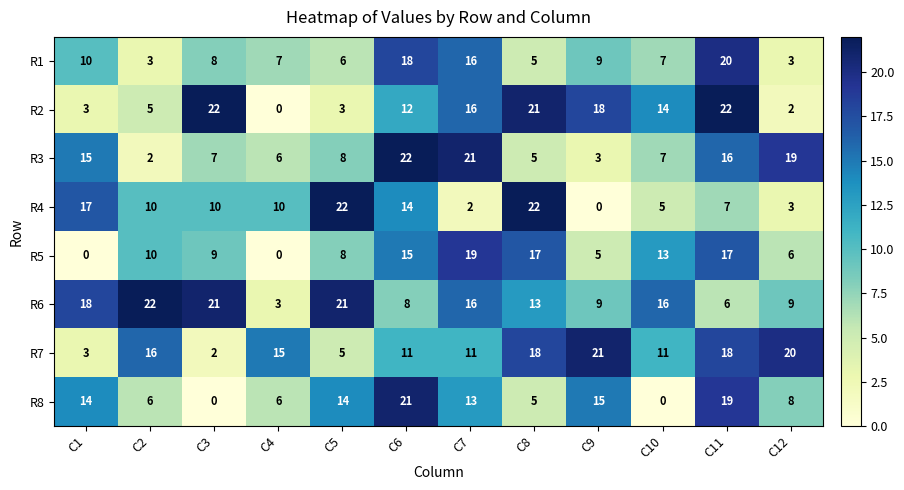

At which label does R8 reach its peak?

C6